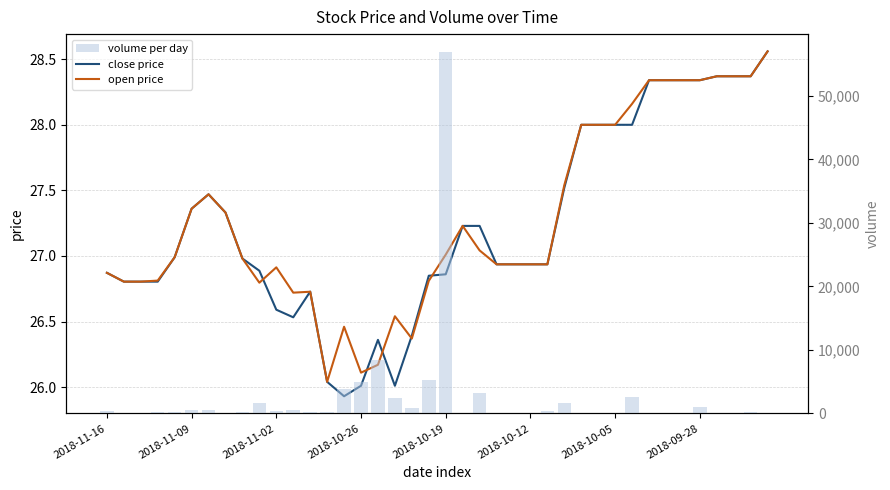

Which series has the largest range (max minus min)?

volume per day